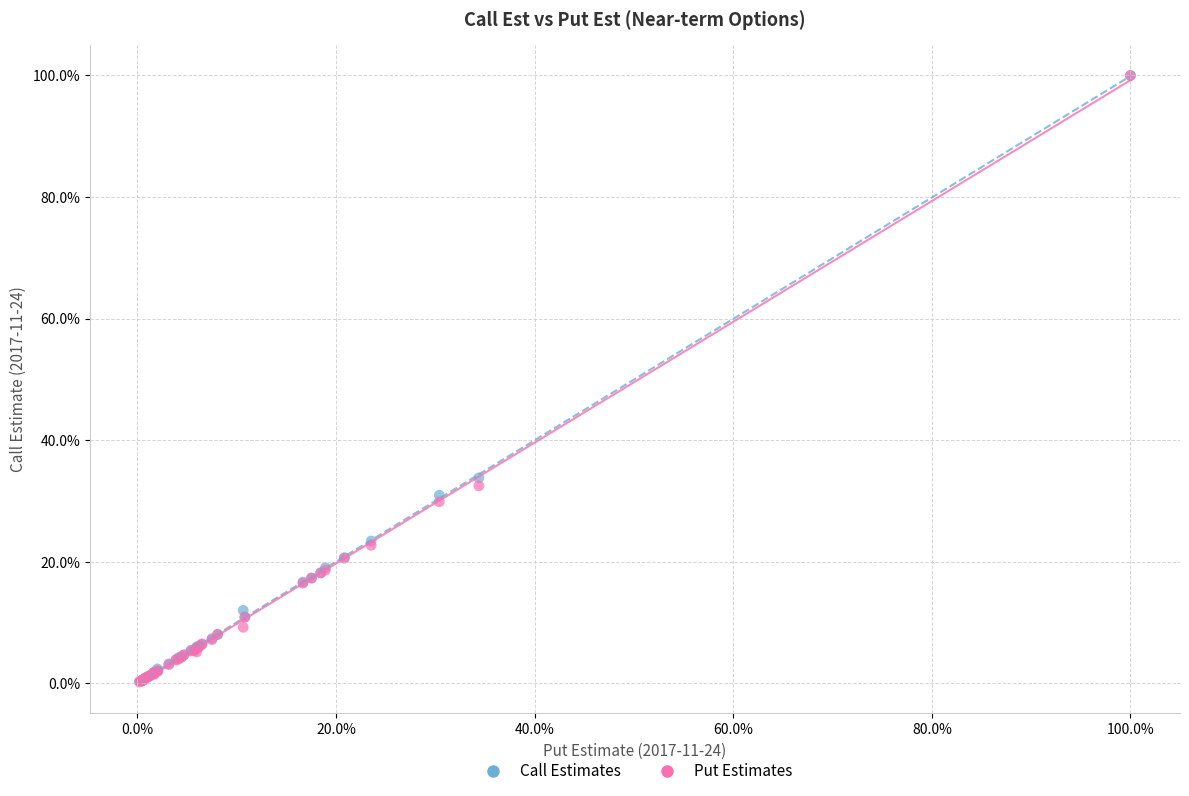

Which series has the largest Y range (max minus min)?

Put Estimates